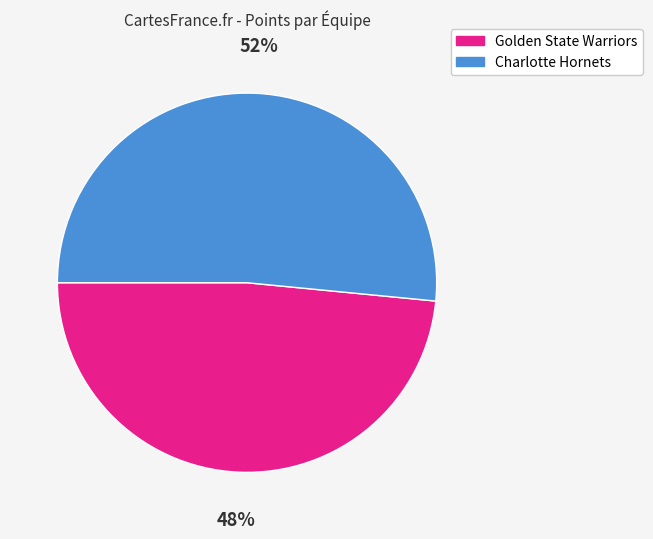

Approximately how many times larger is the value at Golden State Warriors compared to Charlotte Hornets?

0.9